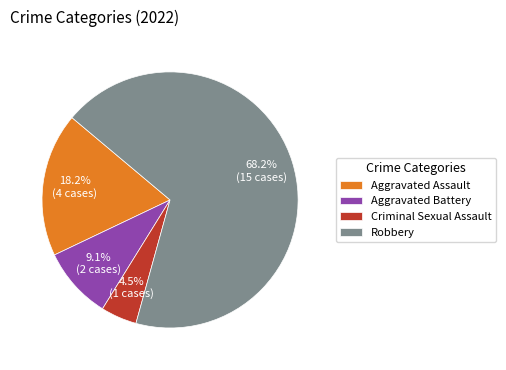

To the nearest percent, what percentage of the pie is Robbery?

68%